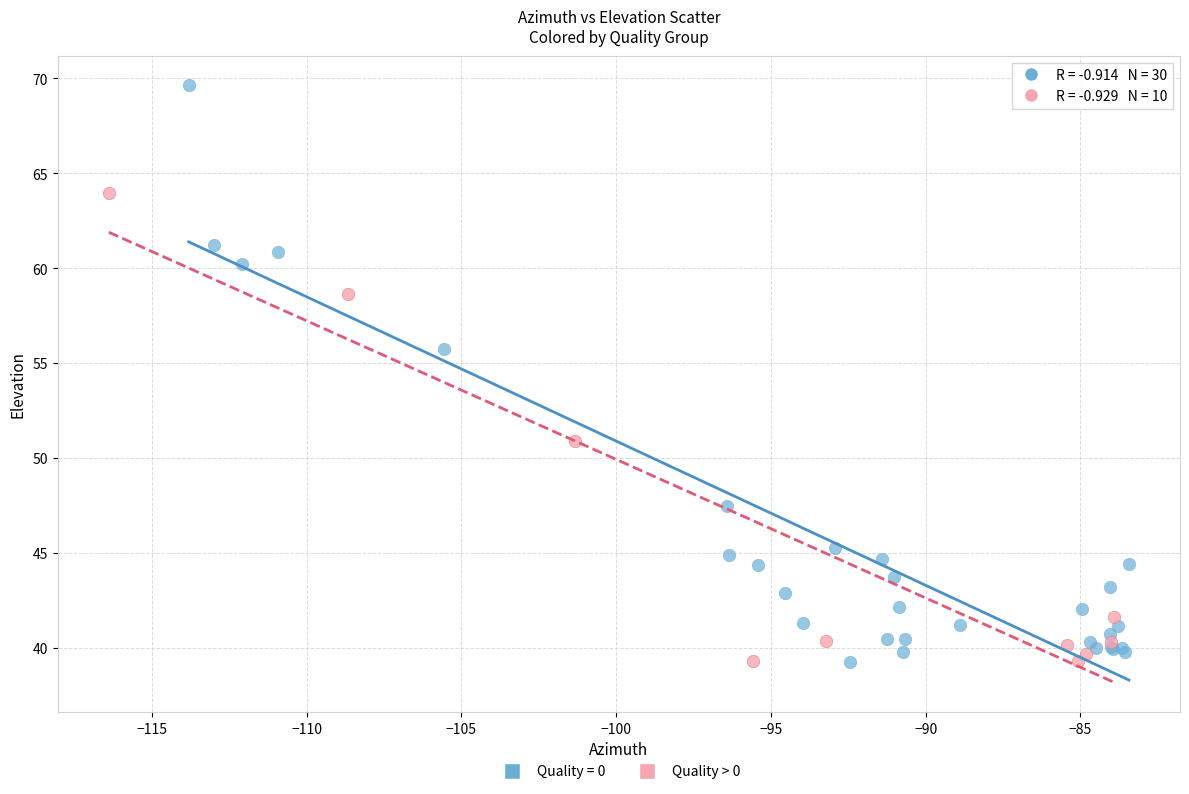

Which series has the widest spread of Y values?

Quality = 0